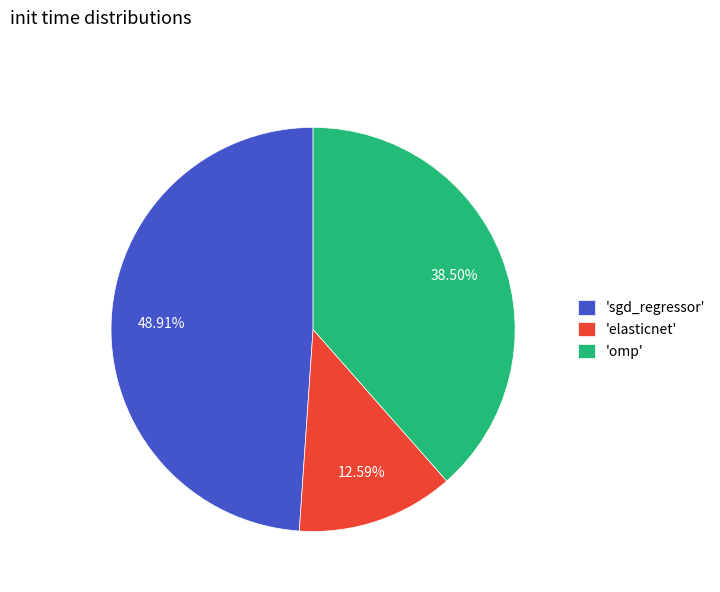

Is there any slice that represents more than half of the pie?

No